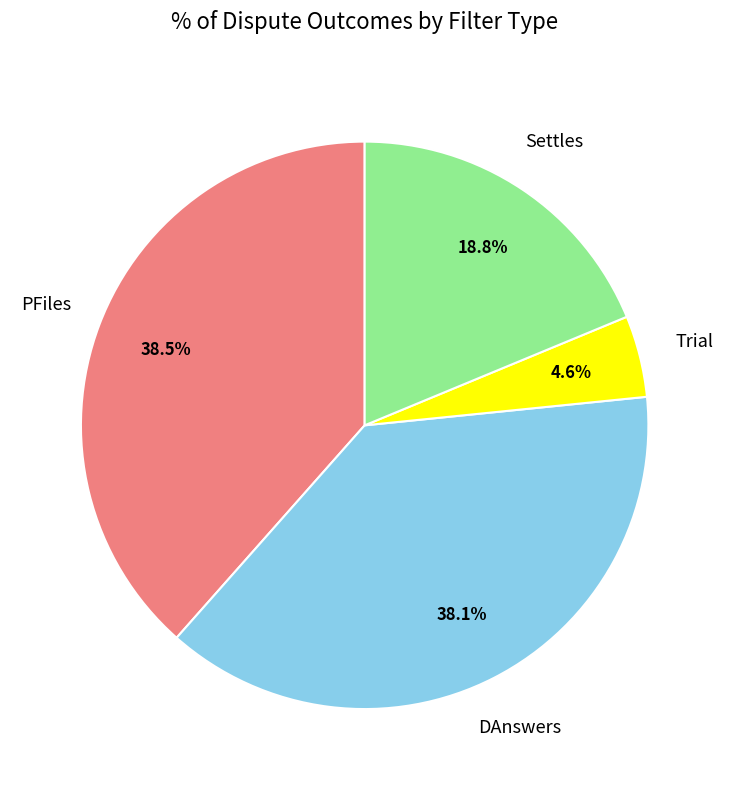

Which slice is the smallest?

Trial